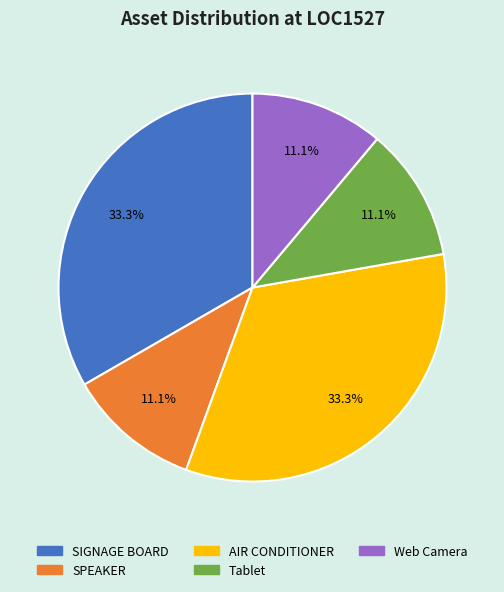

How much of the chart is everything except Web Camera?

88.9%